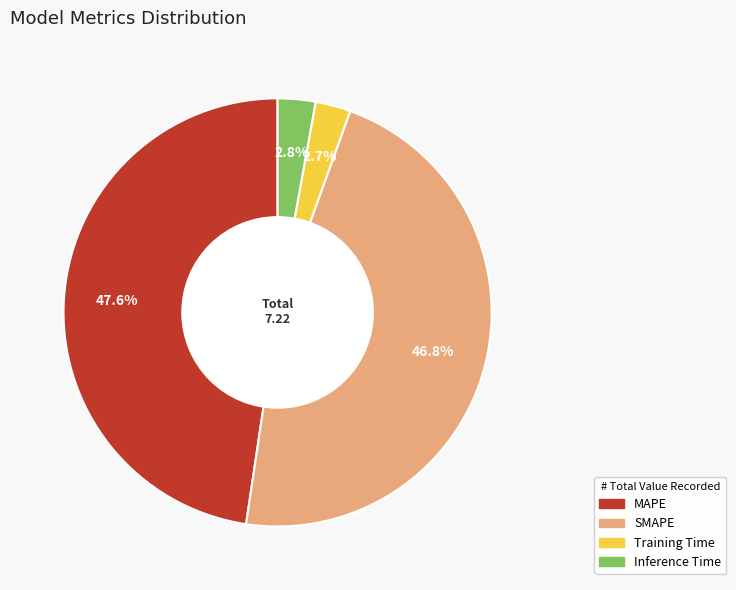

To the nearest percent, what is the difference between the largest and smallest slice percentages?

45%